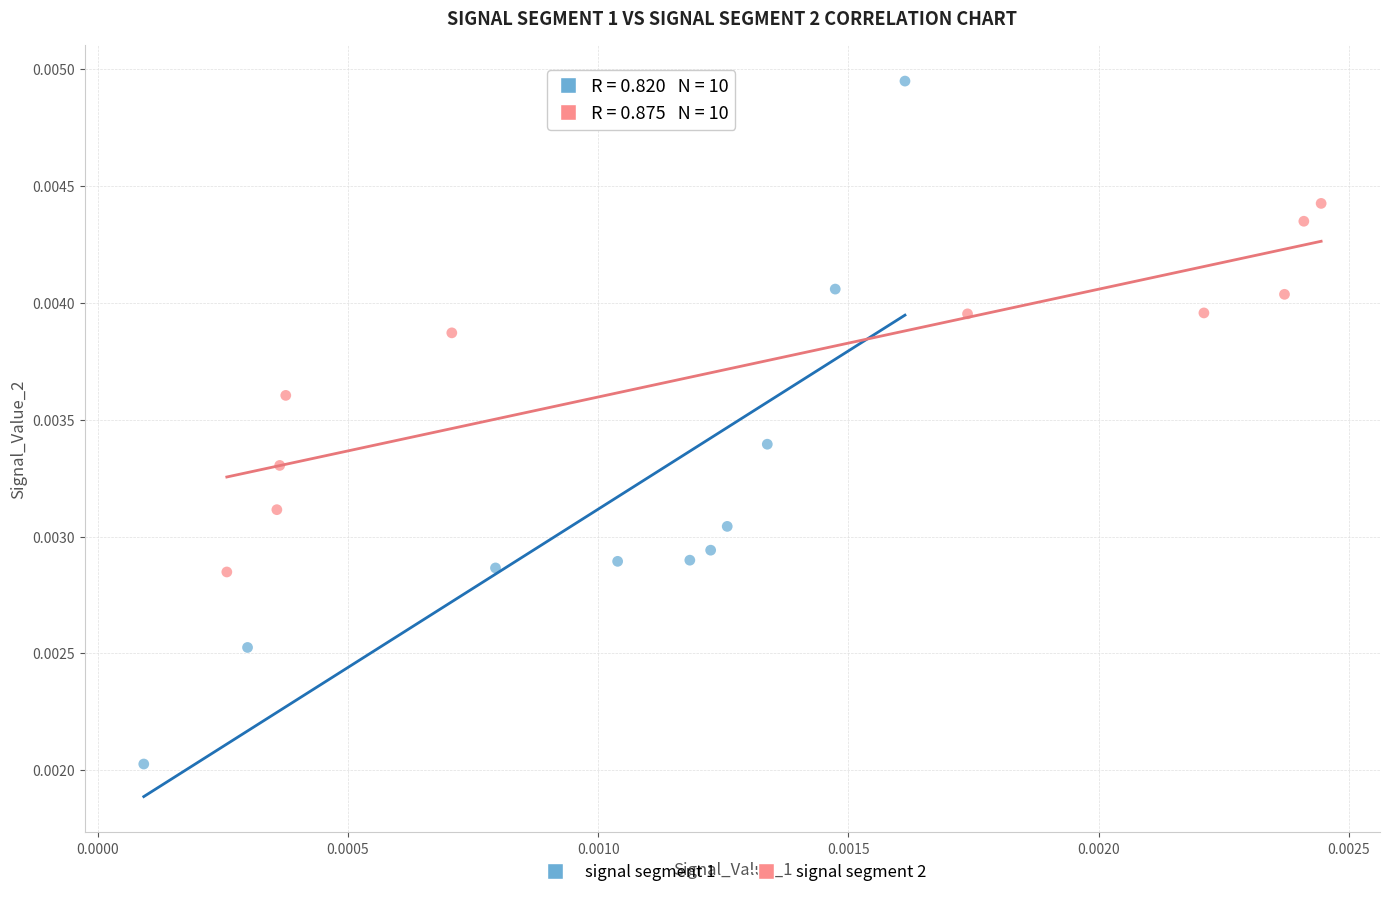

Which series reaches the maximum Y coordinate?

signal segment 1